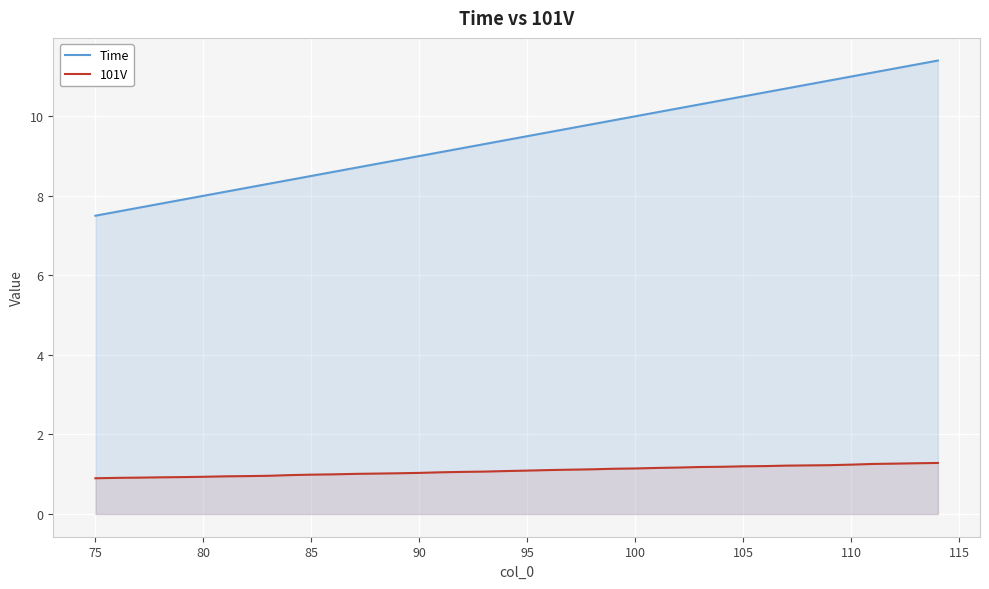

True or false: 101V and Time cross at least once.

False